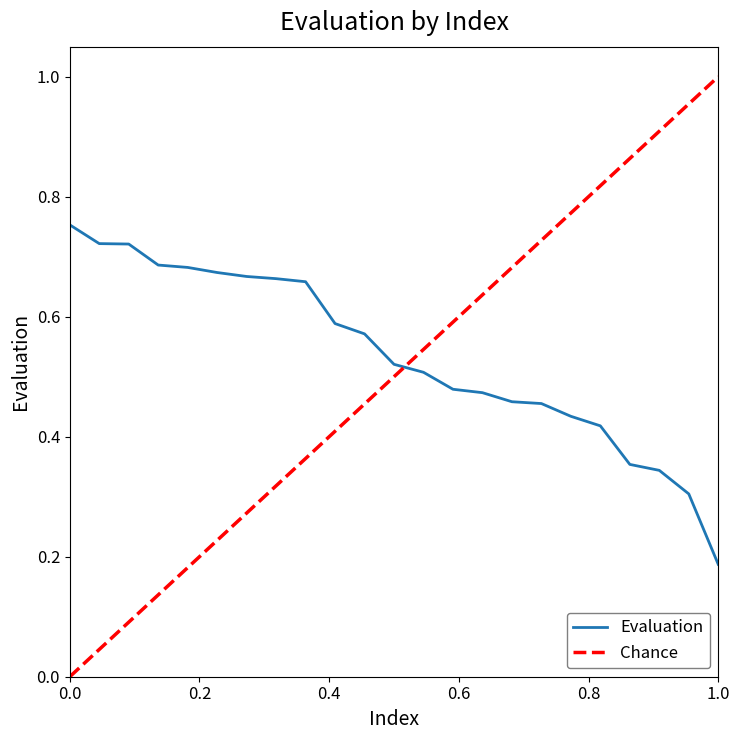

Where is Evaluation nearest to the value 0?

1.0